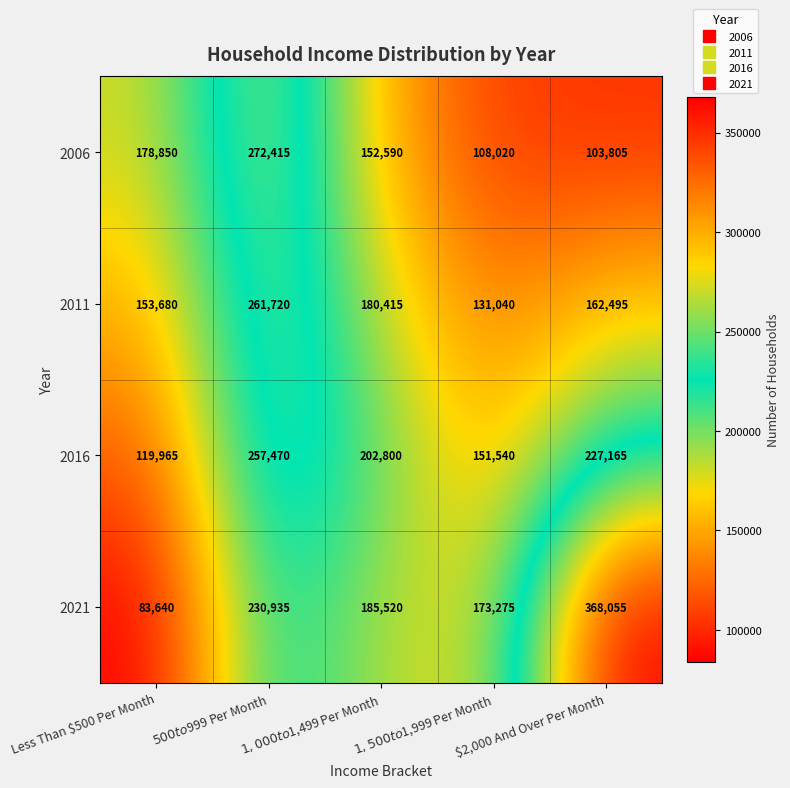

What is the greatest value displayed?

368055